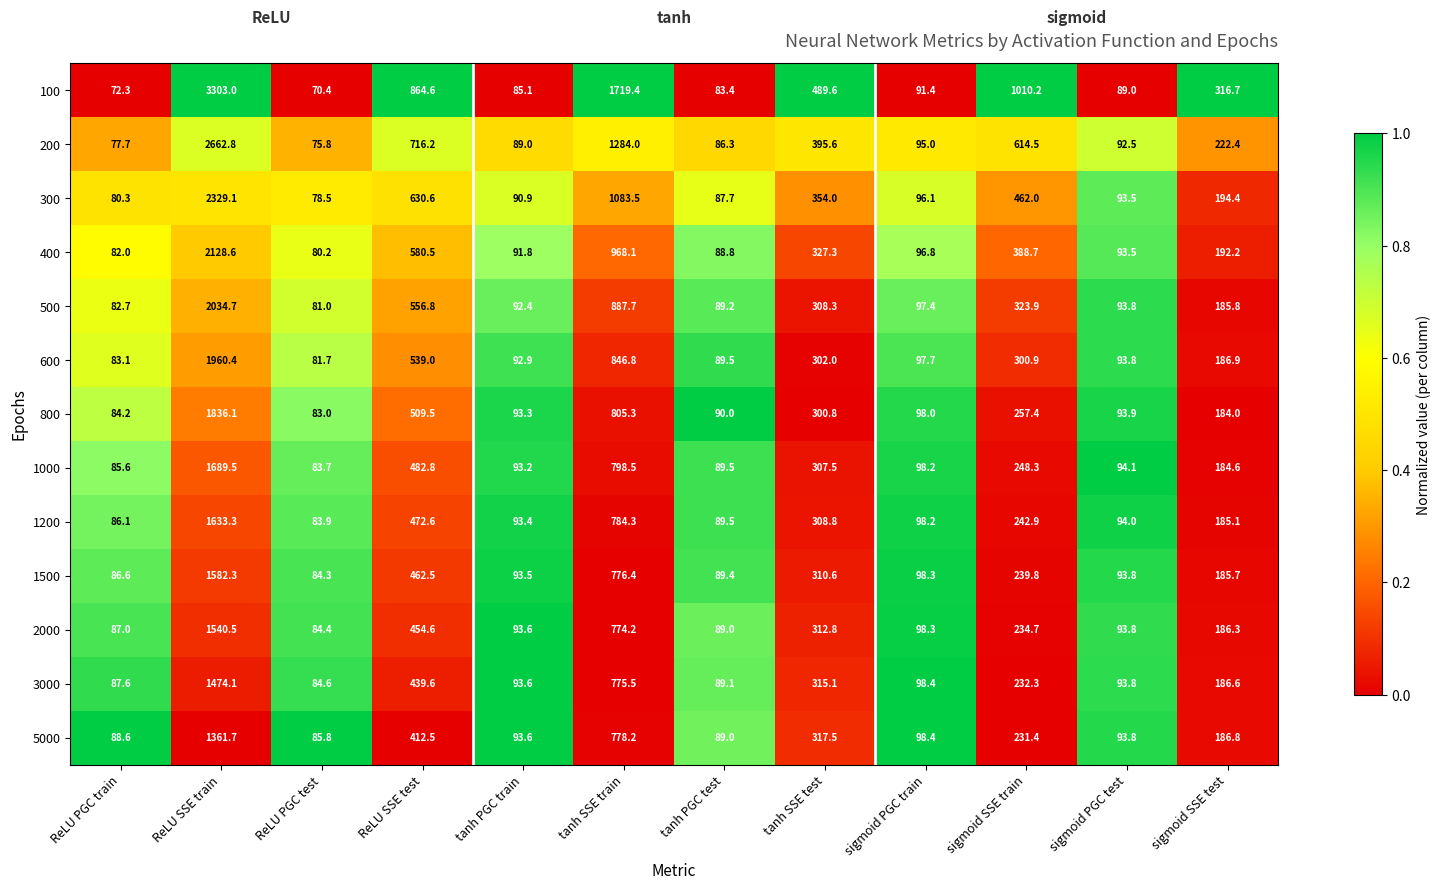

Which series has the largest total across all categories?

100